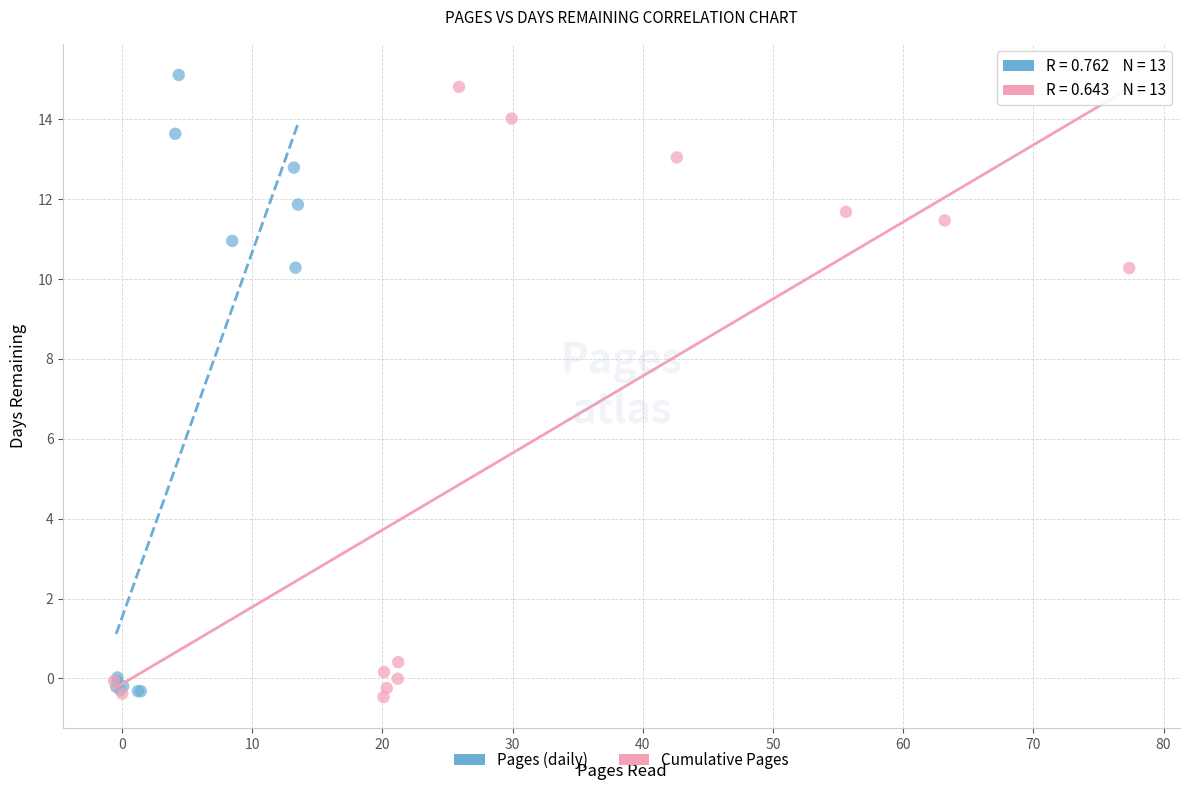

Which series has the widest spread of Y values?

Pages (daily)